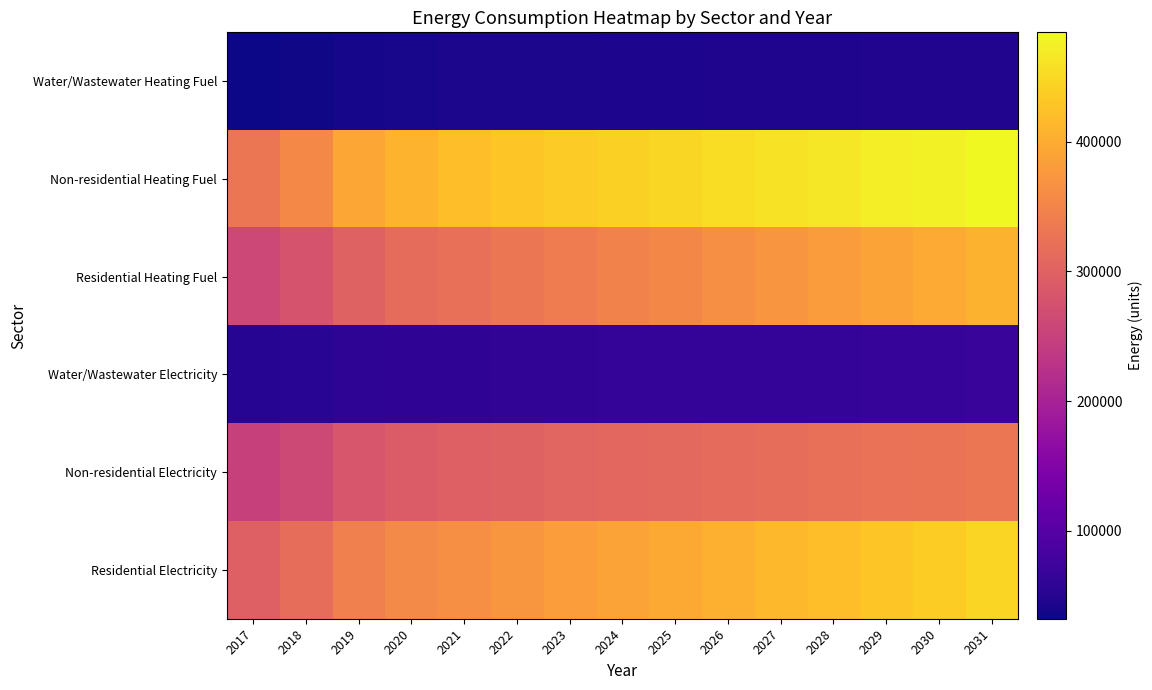

At how many categories does at least one series exceed 302915?

15